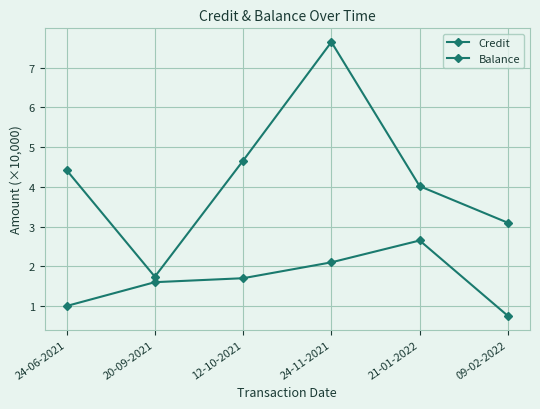

How many categories are shown in the chart?

6